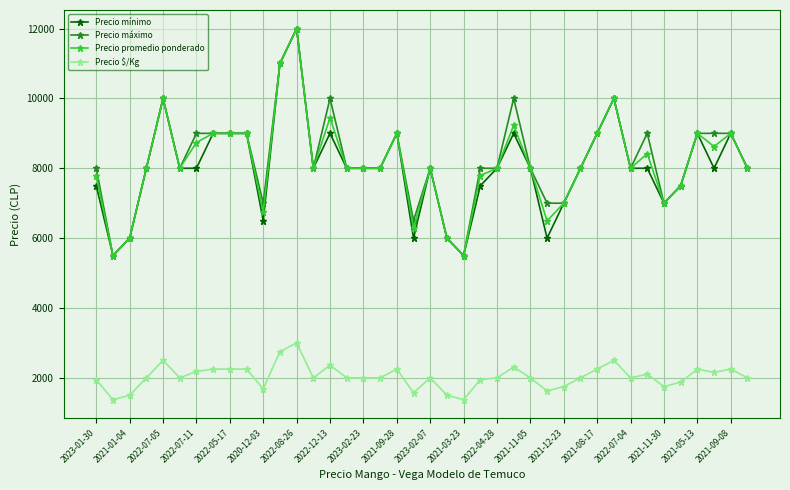

What is the smallest value displayed?

1375